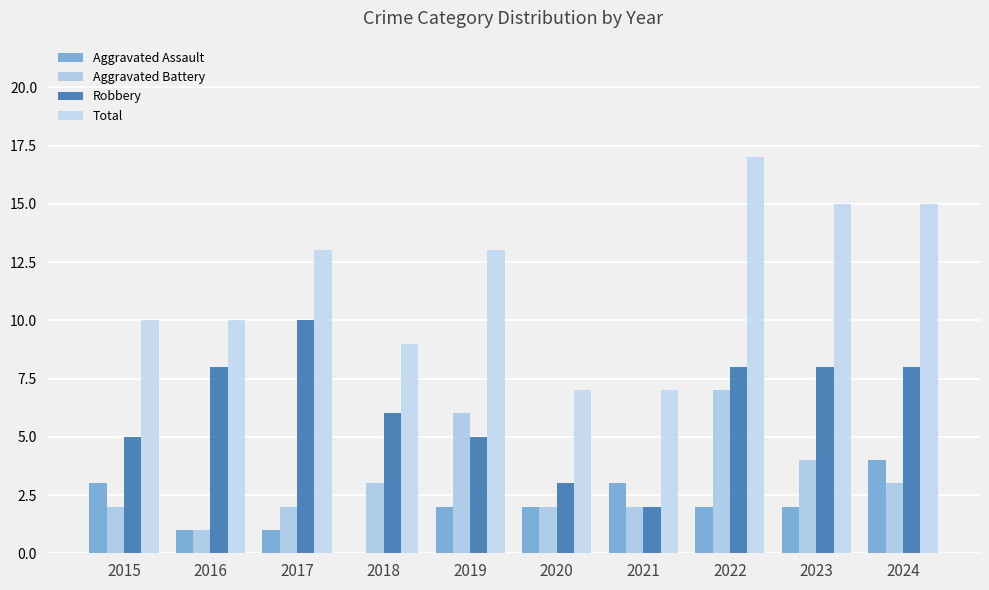

What is the sum of the Aggravated Assault values at 2020 and 2018?

2